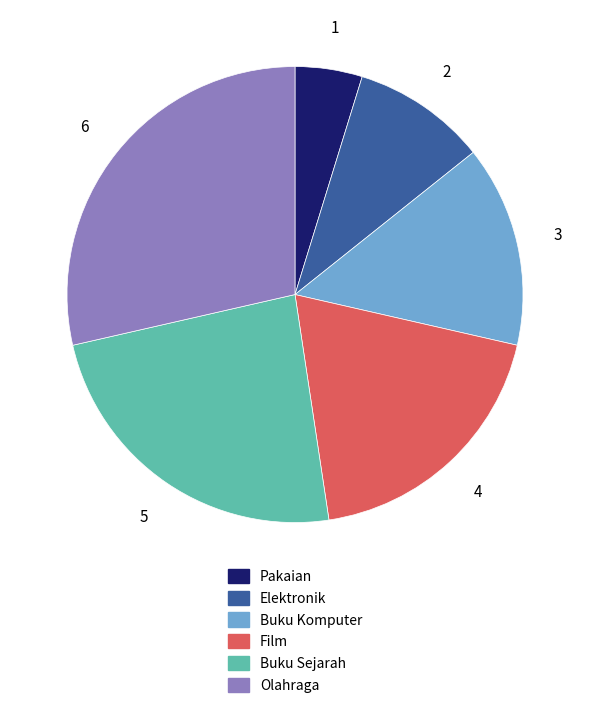

Which category has the biggest portion of the pie?

Olahraga